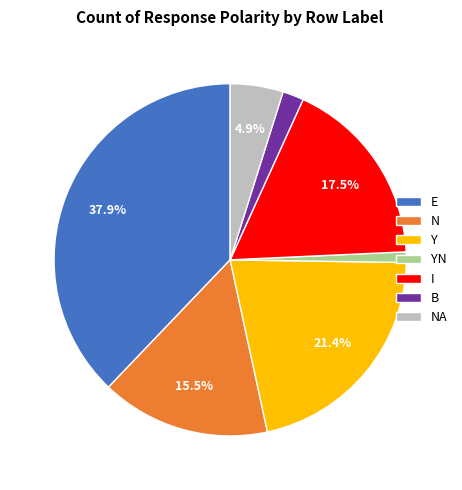

Which slice is the smallest?

YN